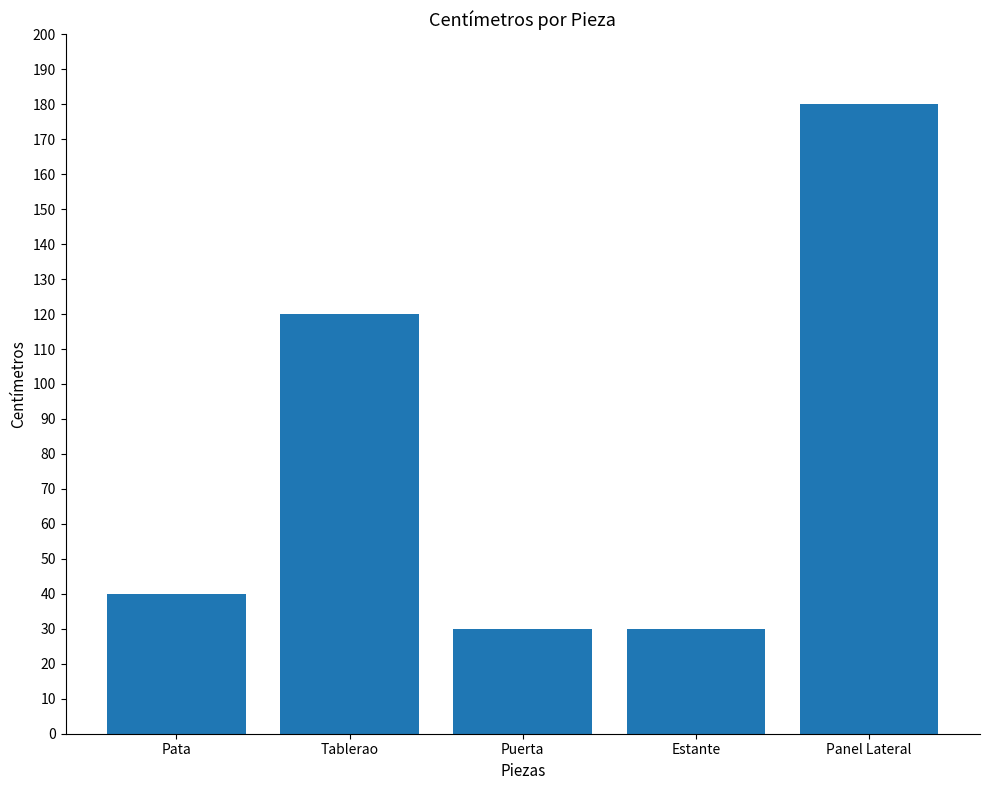

Which label corresponds to the largest value in the chart?

Panel Lateral